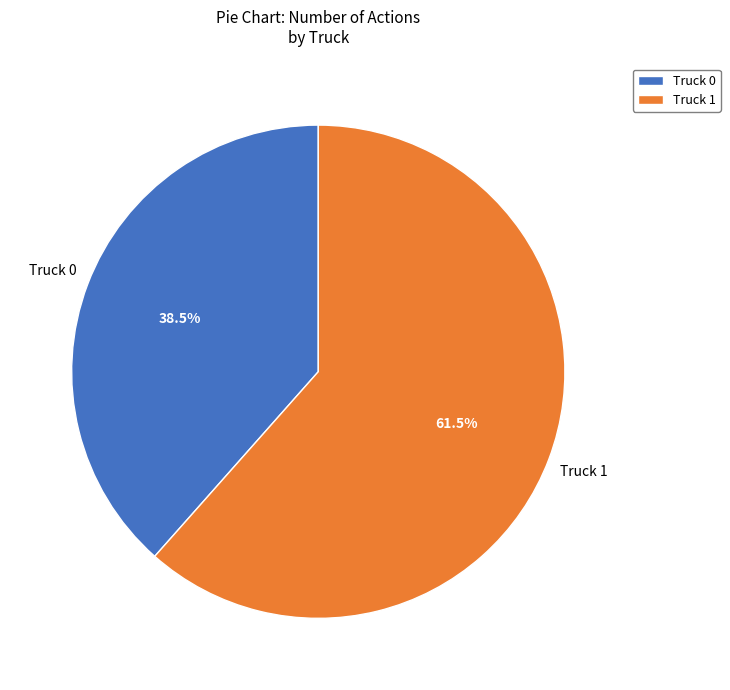

To the nearest percent, what is the difference between the largest and smallest slice percentages?

23%